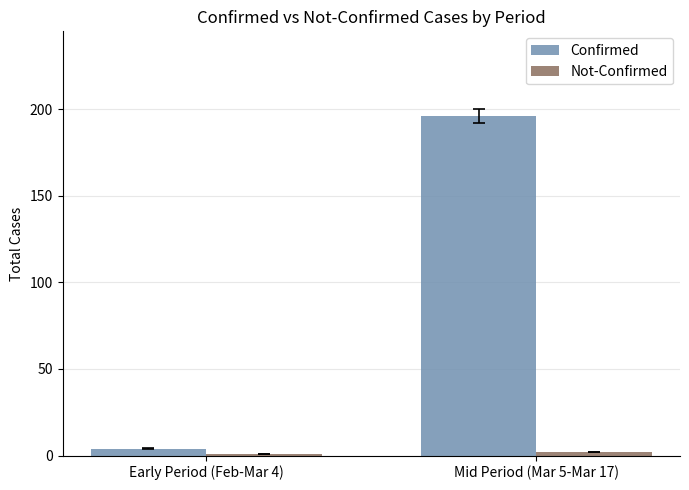

Is it true that Confirmed equals 196 at Mid Period (Mar 5-Mar 17)?

True